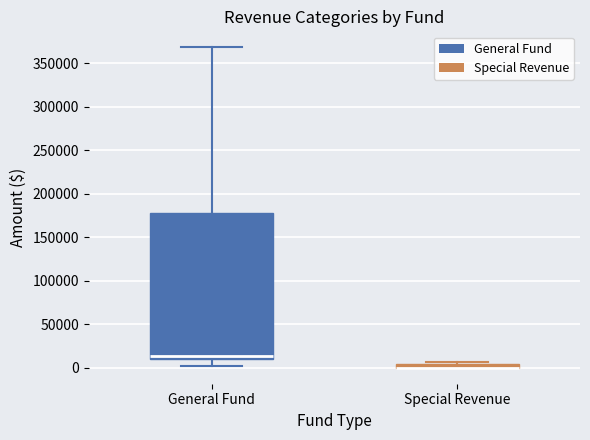

Which box is the tallest, from its lower edge to its upper edge?

General Fund